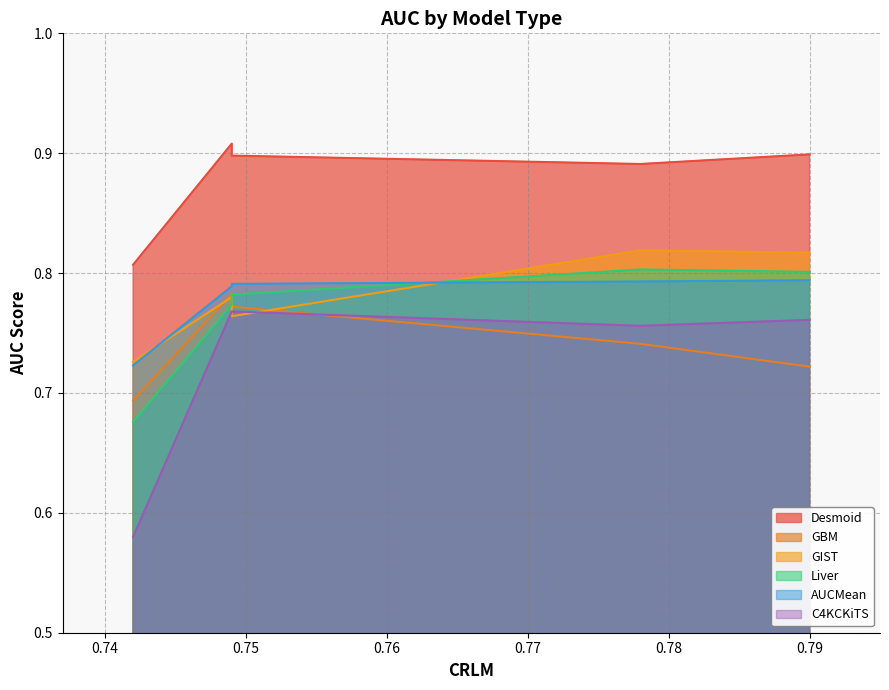

True or false: Desmoid and GIST intersect in this chart.

False